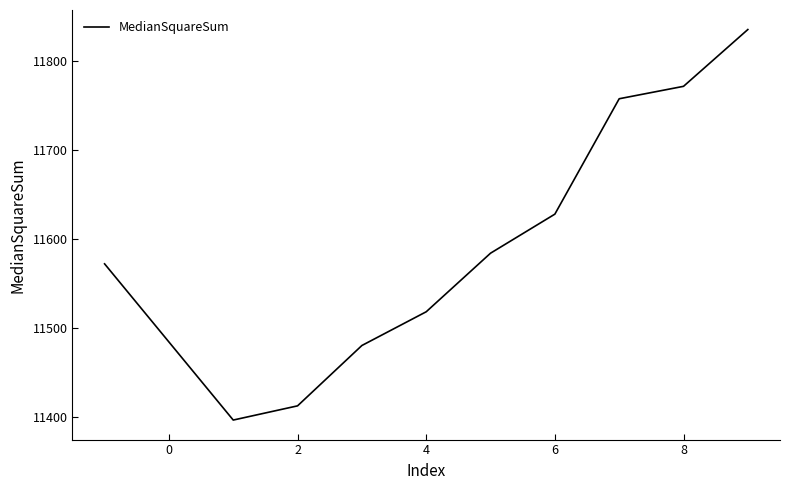

What is the difference between the maximum and minimum values?

440